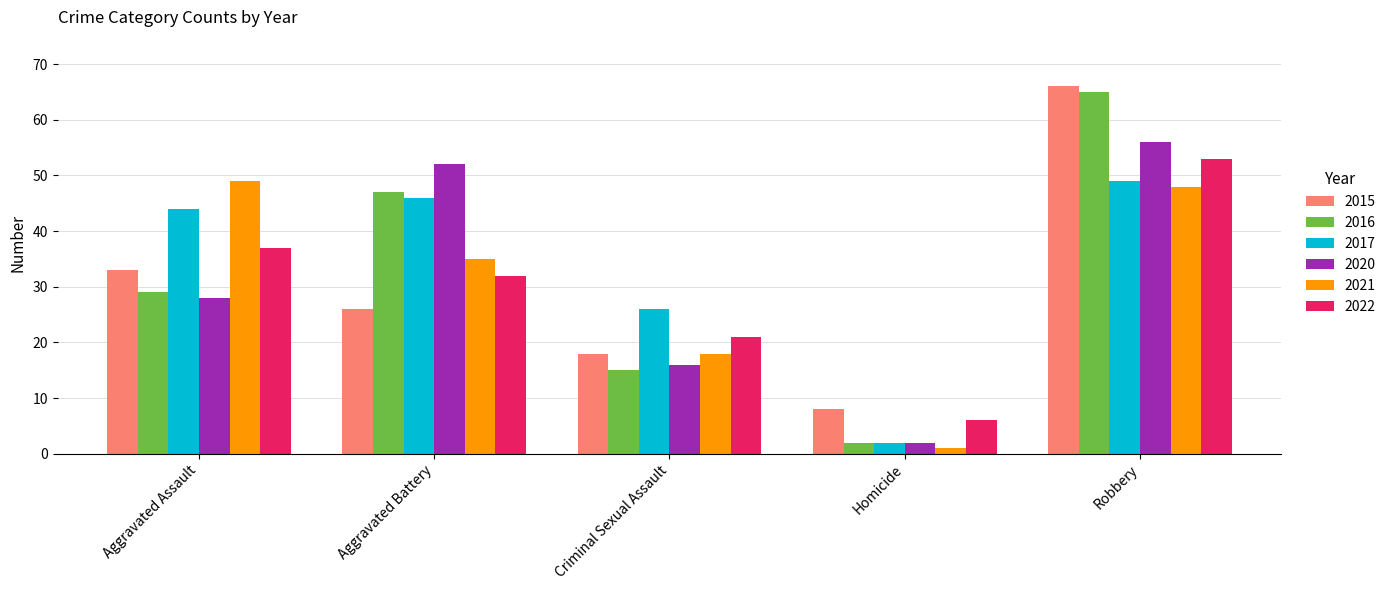

What position from the right is Robbery?

1